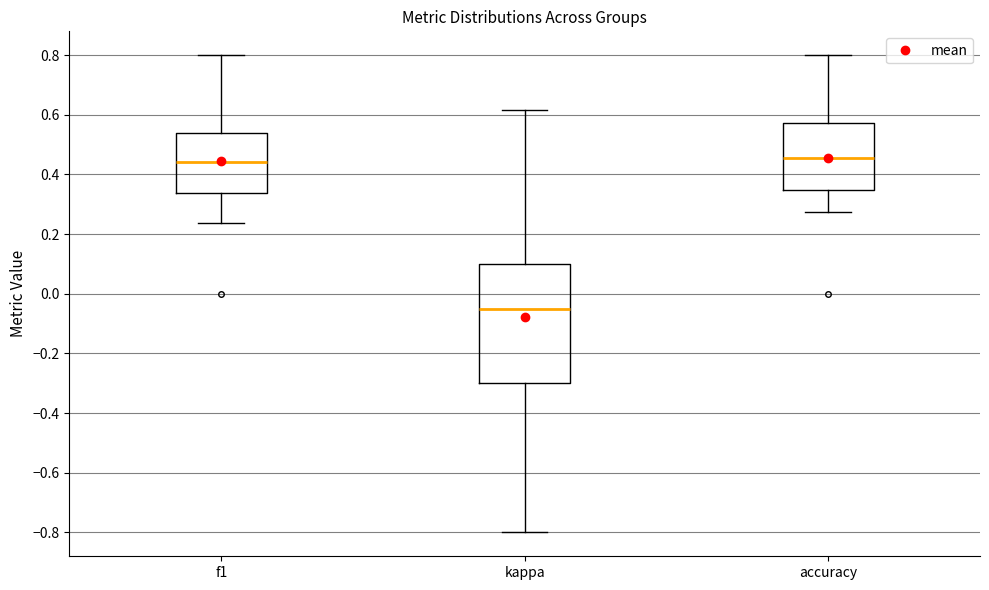

Reading left to right, transcribe this box plot: for each box, give where its median line is, the range the box spans, and where its two whiskers end, as read against the y-axis. The values are not printed on the chart, so give them approximately, as read against the axis.

f1: median 0.44, box 0.34 to 0.54, whiskers 0.24 to 0.80
kappa: median -0.06, box -0.30 to 0.10, whiskers -0.80 to 0.62
accuracy: median 0.46, box 0.34 to 0.58, whiskers 0.28 to 0.80